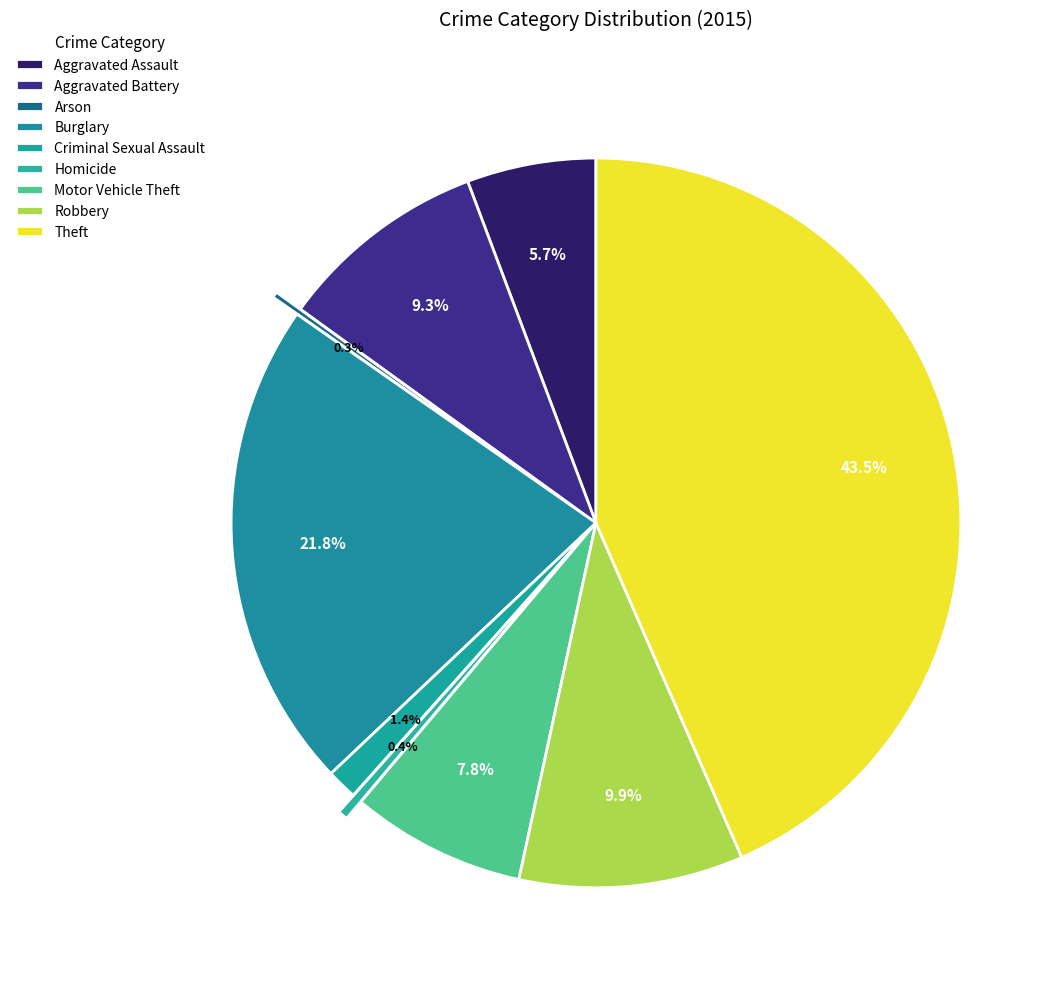

To the nearest percent, what is the average slice percentage?

11%